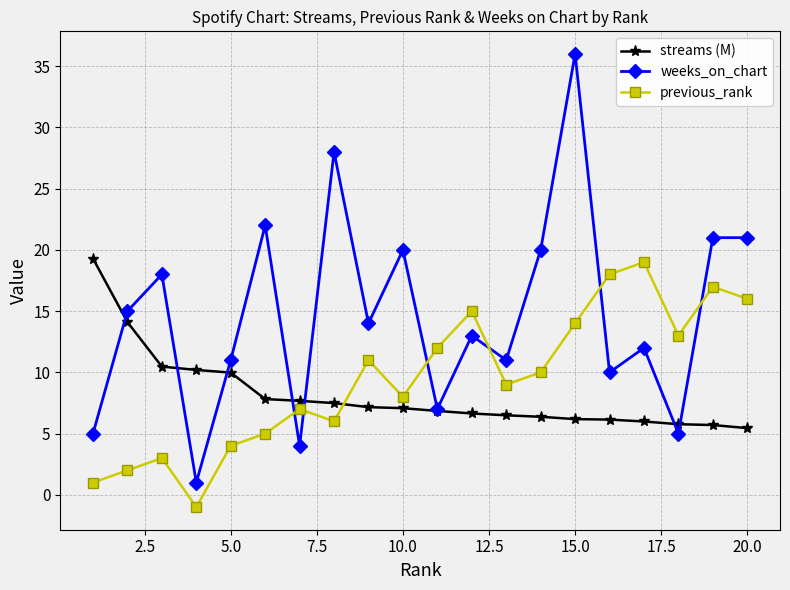

Does the chart display data point markers on the line(s)?

Yes